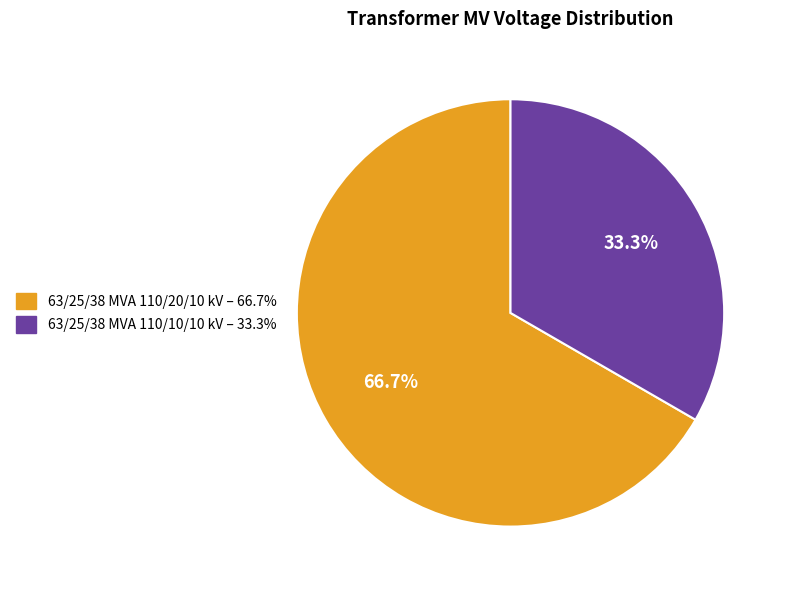

How many segments does this pie chart have?

2